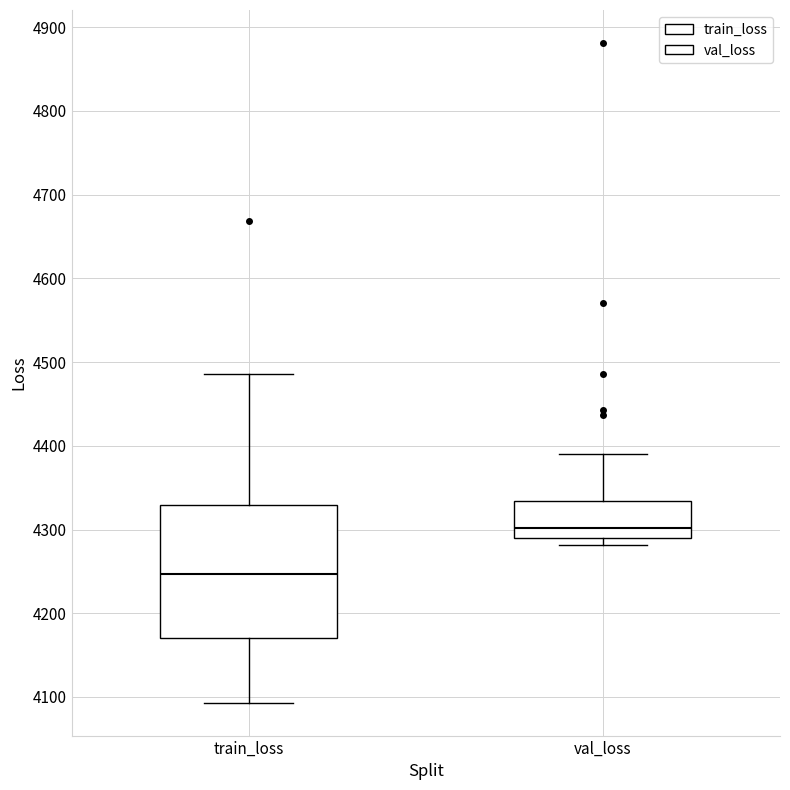

Which box is the tallest, from its lower edge to its upper edge?

train_loss